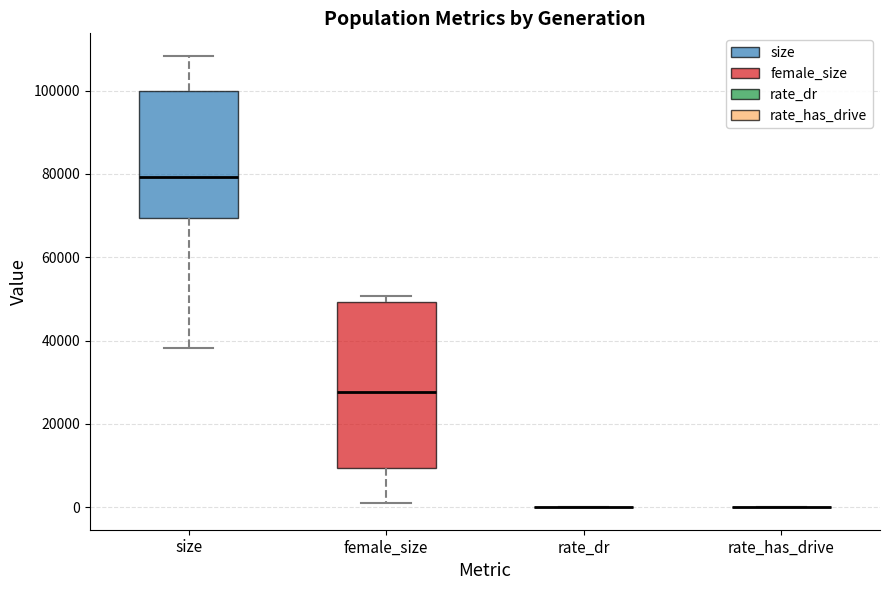

Comparing the boxes themselves (not the whiskers), which one is the tallest?

female_size